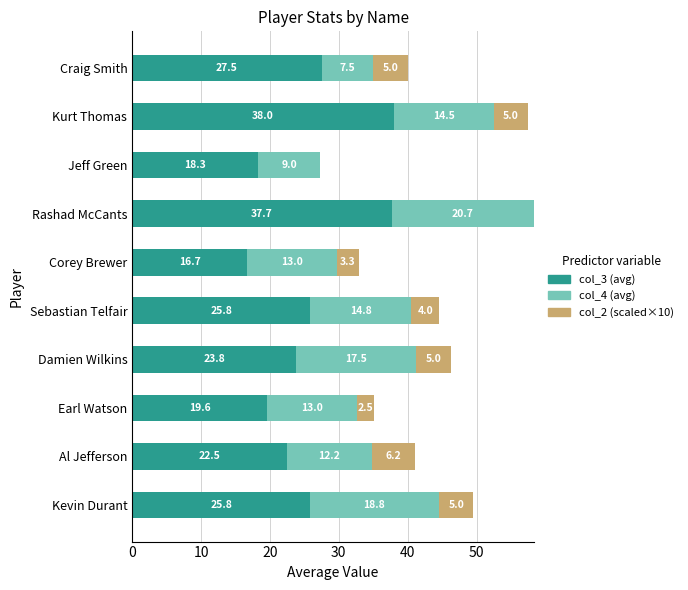

What is the highest value of the col_3 (avg) series?

38.0